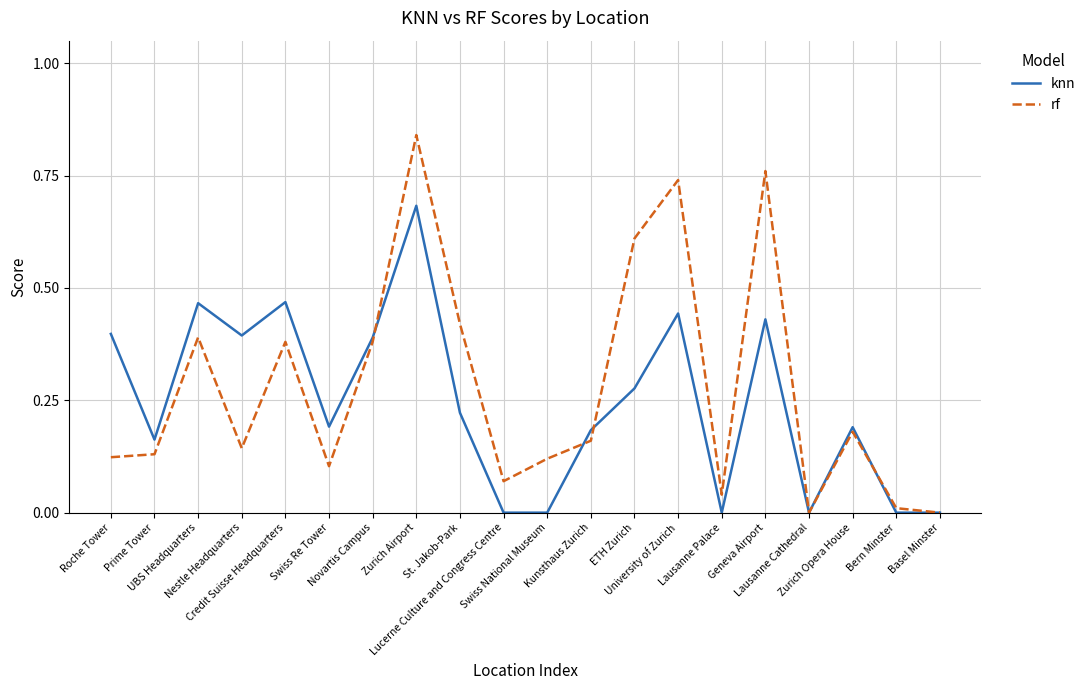

The value of knn at University of Zurich is 0.4. True or false?

True